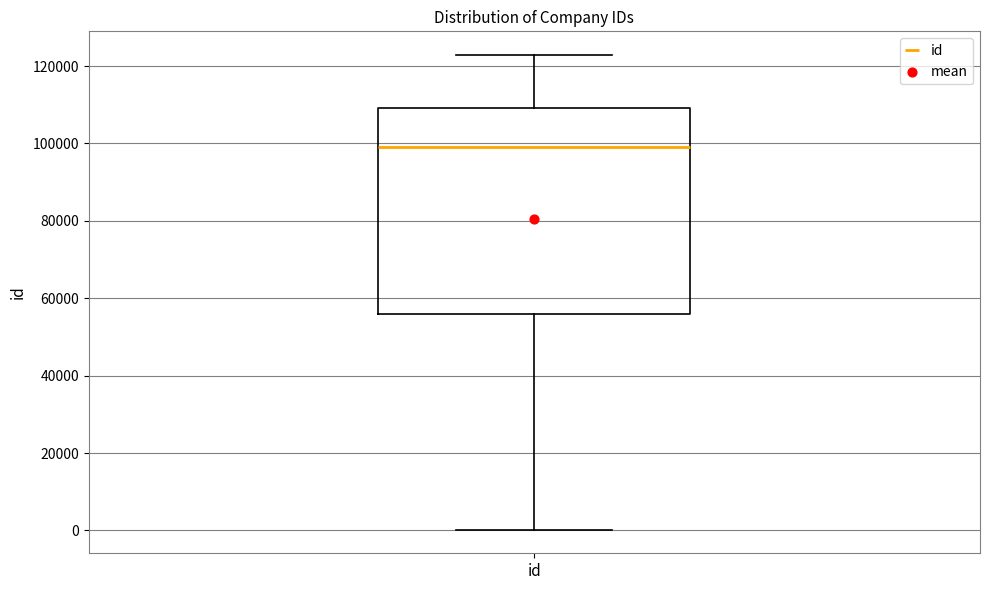

Read this box plot against the y-axis: the position of the median line, the range covered by the box, and the ends of both whiskers. The values are not printed on the chart, so give them approximately, as read against the axis.

median 98000, box 56000 to 110000, whiskers 0 to 122000